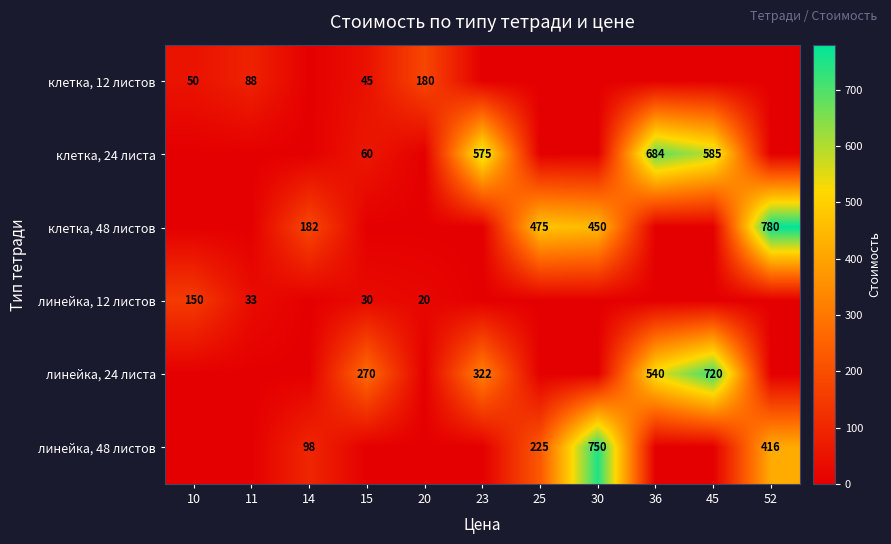

At which category does the chart reach its peak across all series?

52